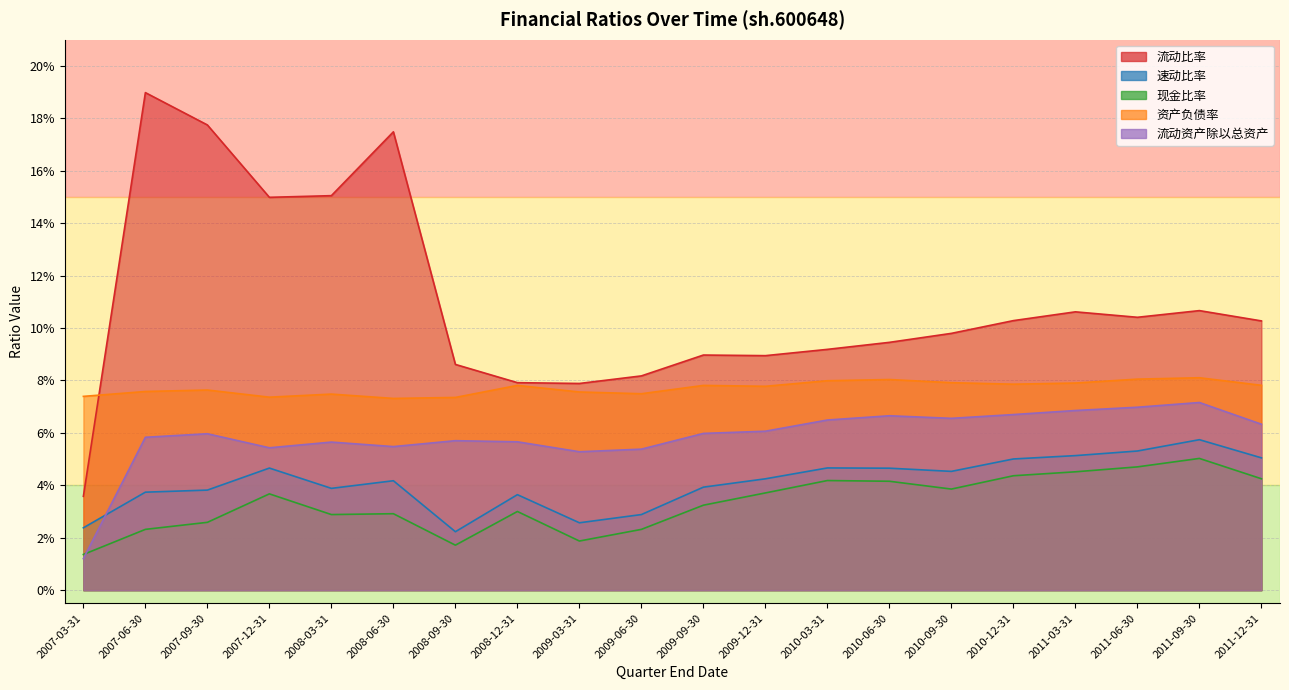

How many categories are shown in the chart?

20